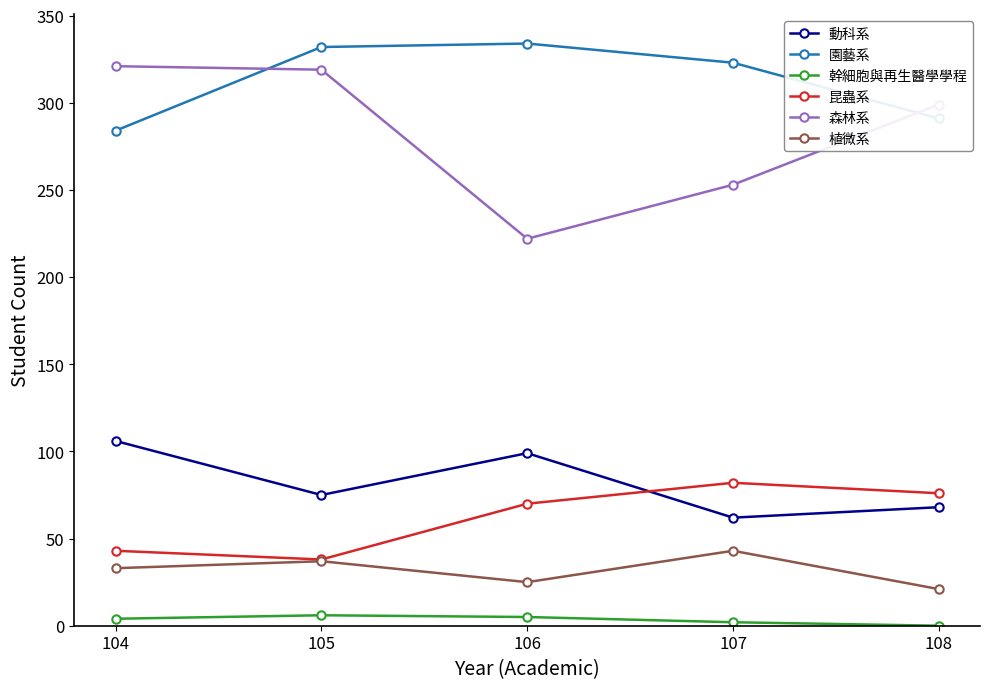

What is the sum of the 幹細胞與再生醫學學程 values at 107 and 108?

2